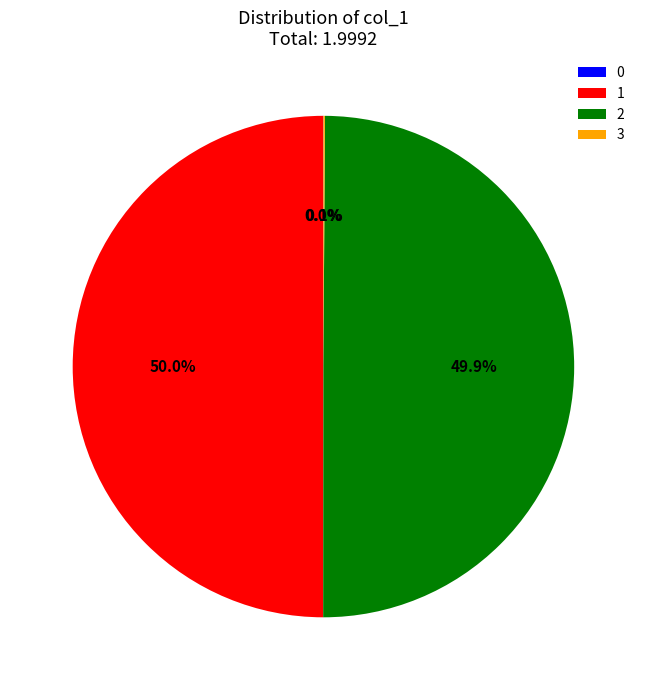

What percentage do 1 and 2 together represent?

99.9%